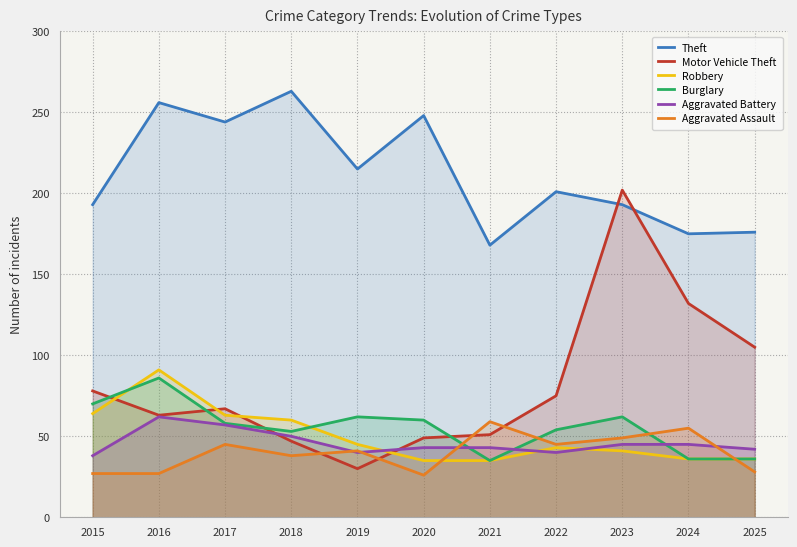

True or false: Robbery and Theft intersect in this chart.

False